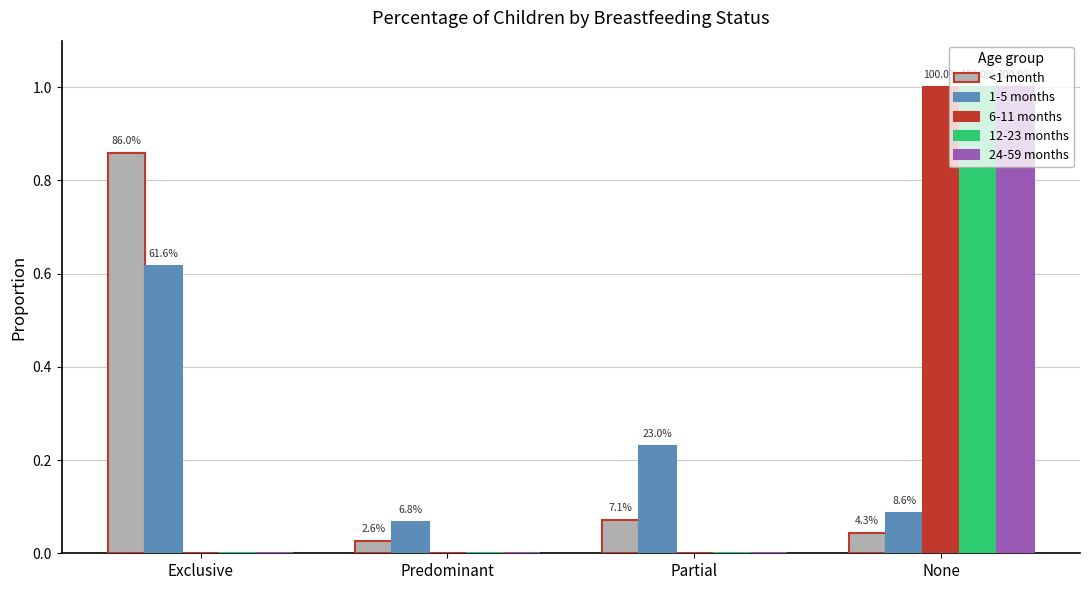

Does the chart contain stacked bars?

No